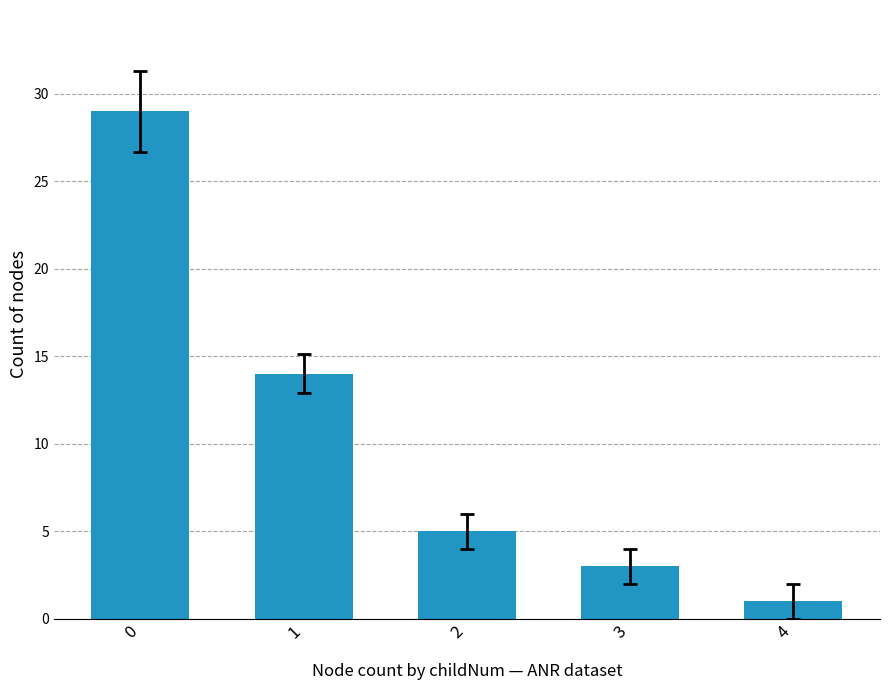

Reading right to left, what are all the values shown in this chart?

1	3	5	14	29